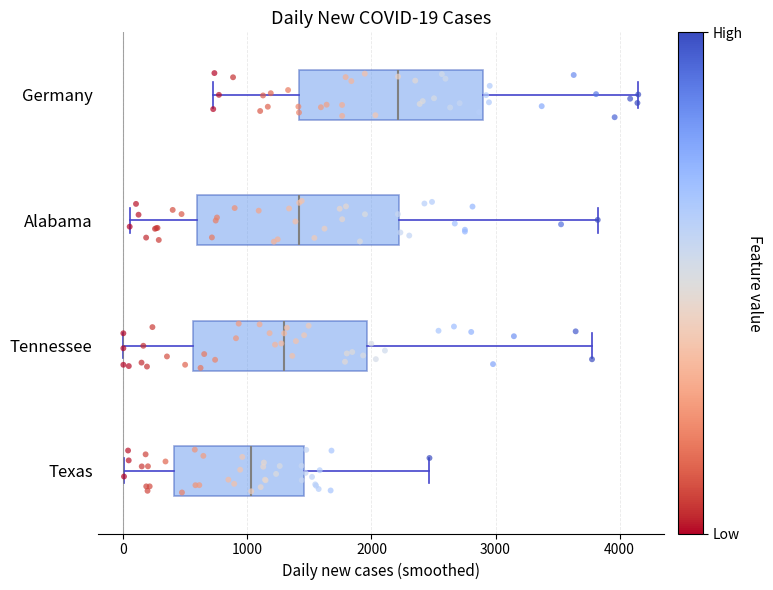

Which box has the furthest to the left median line?

Texas